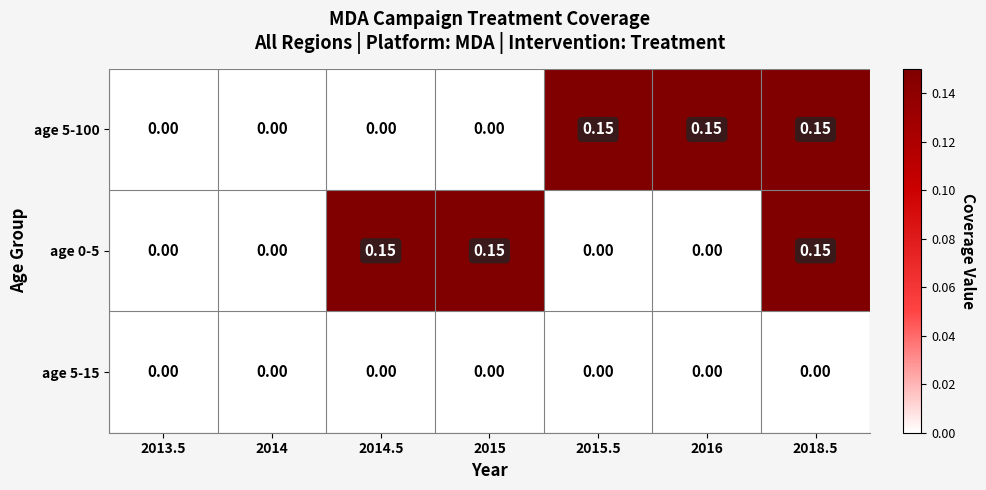

Is the value of age 5-100 at 2015.5 greater than the value of age 0-5 at 2014?

Yes